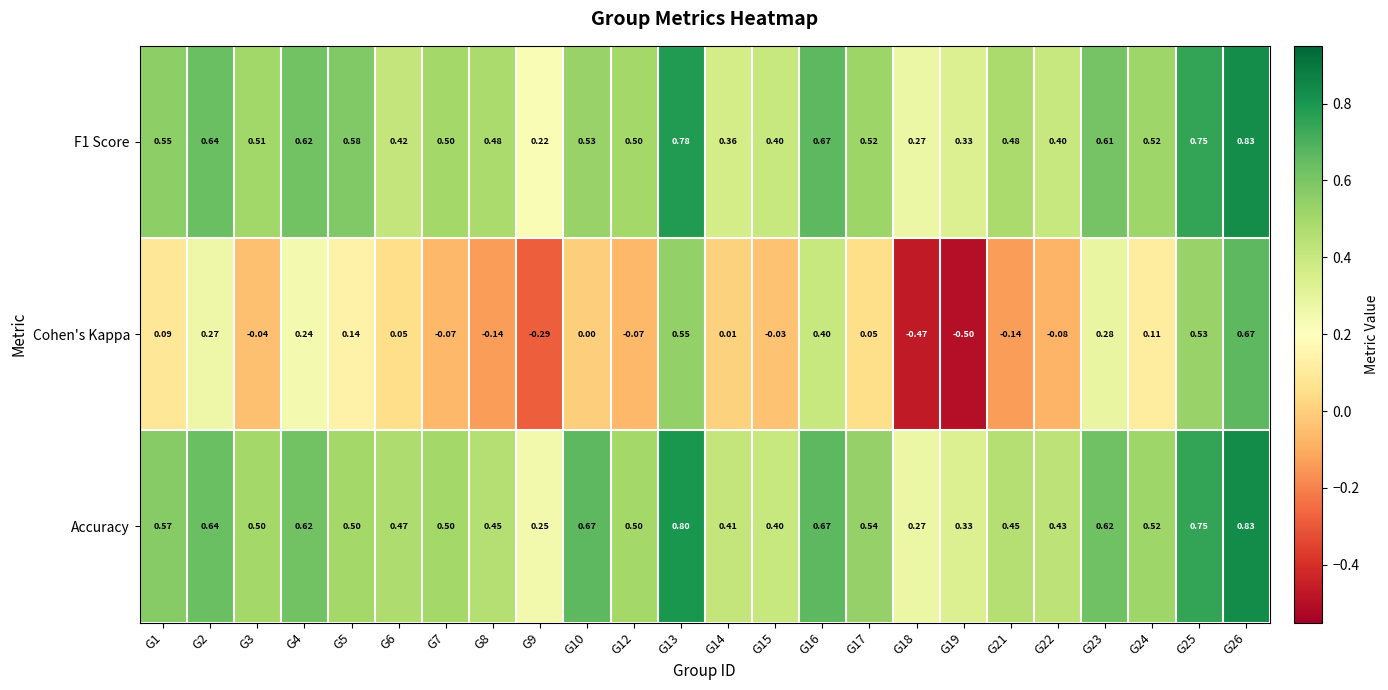

Which series has the largest total across all categories?

Accuracy